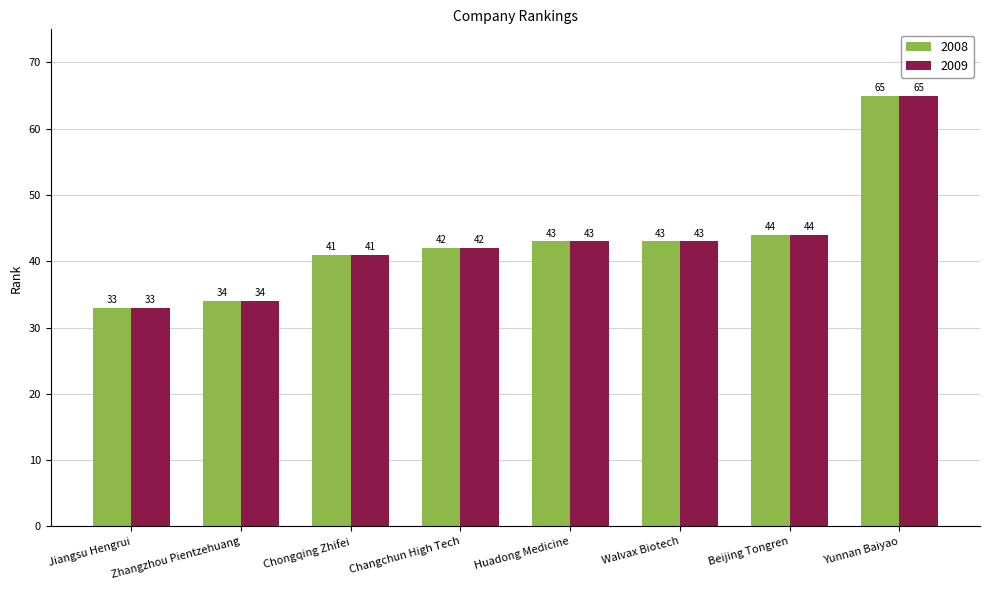

How many bars are there in each group?

2